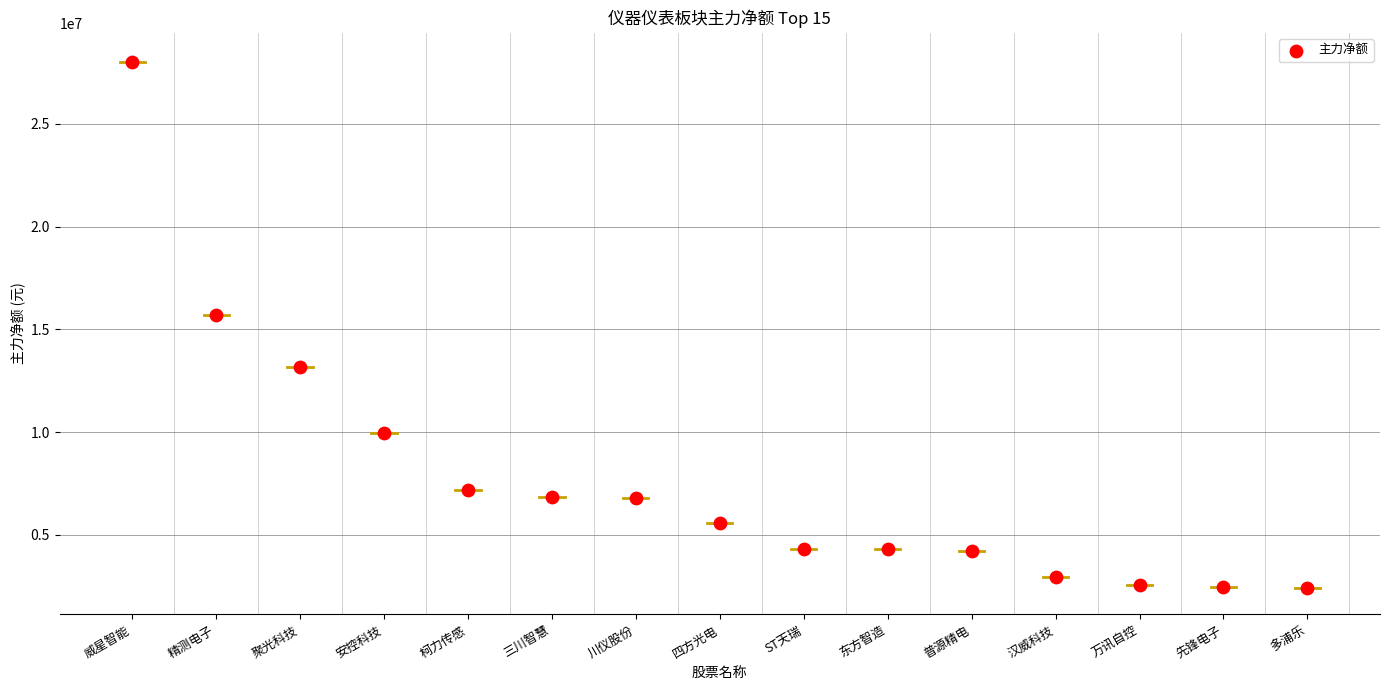

What Y value in the scatter plot is closest to 15219602?

15682960